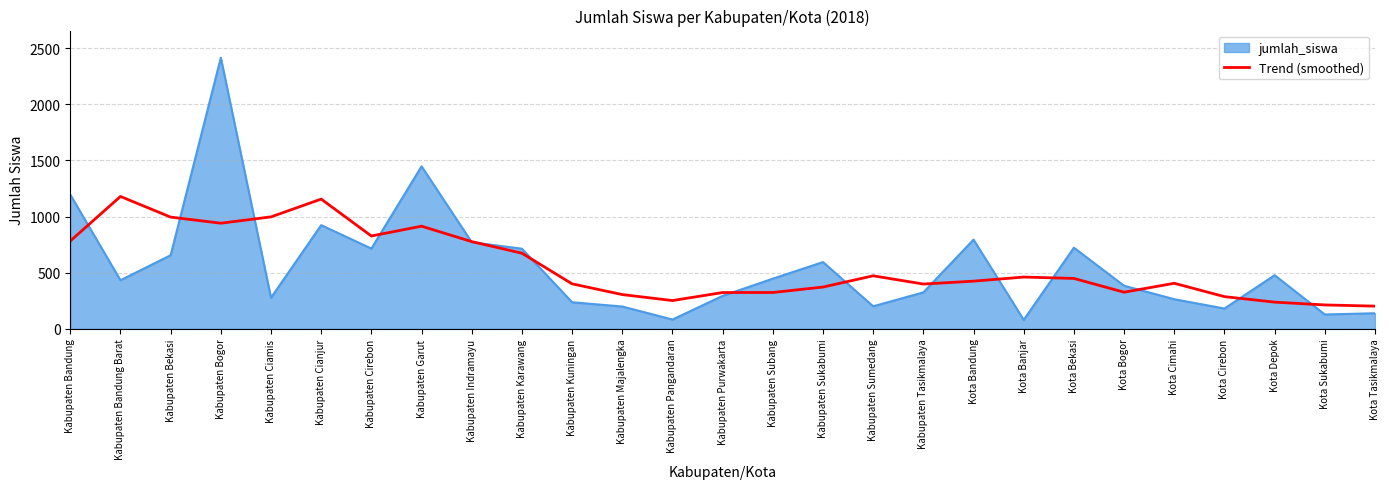

What is the difference between the highest and lowest values at Kota Cimahi?

142.0